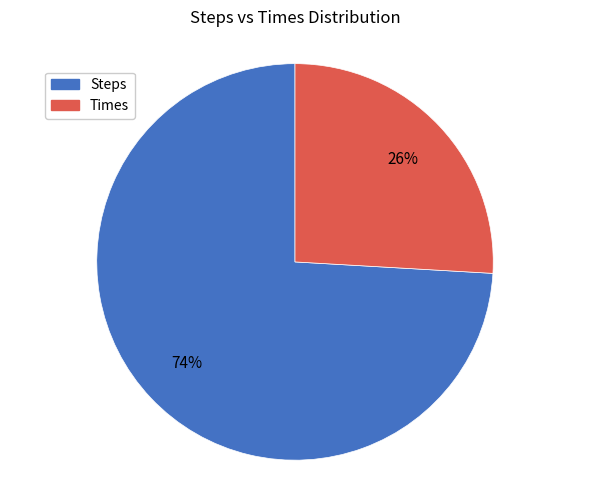

Rank the categories by value from highest to lowest.

Steps, Times